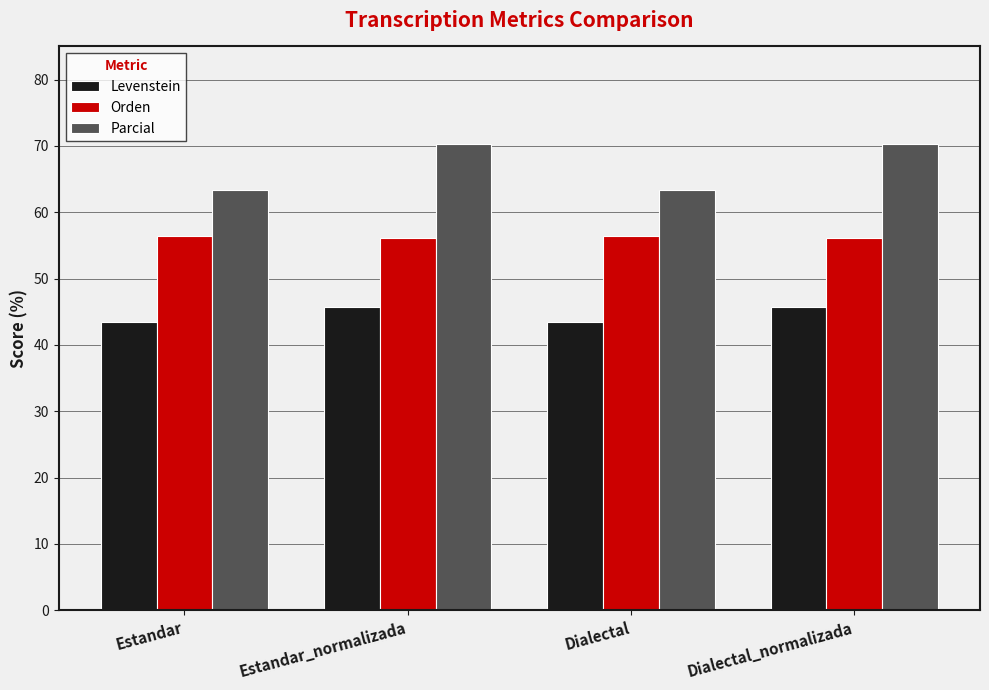

What is the difference between the Levenstein values at Estandar_normalizada and Estandar?

2.3